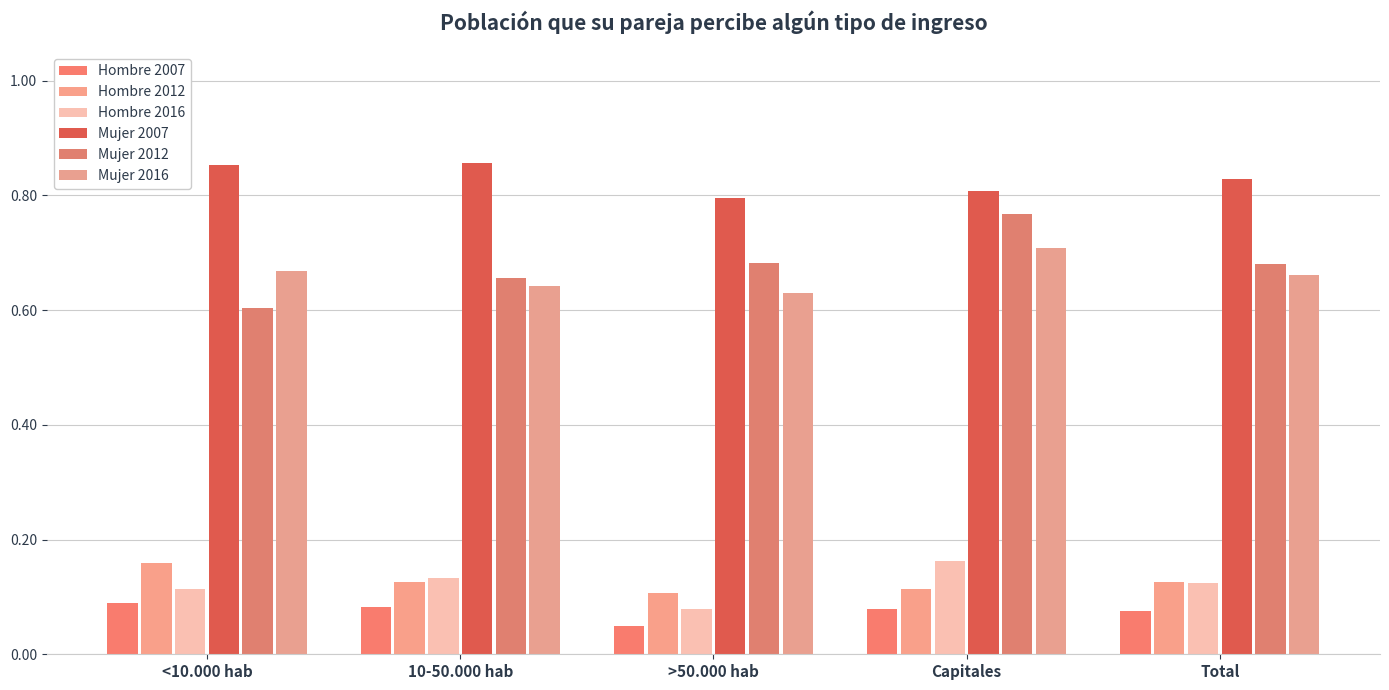

What is the sum of the Hombre 2012 values at Total and Capitales?

0.2